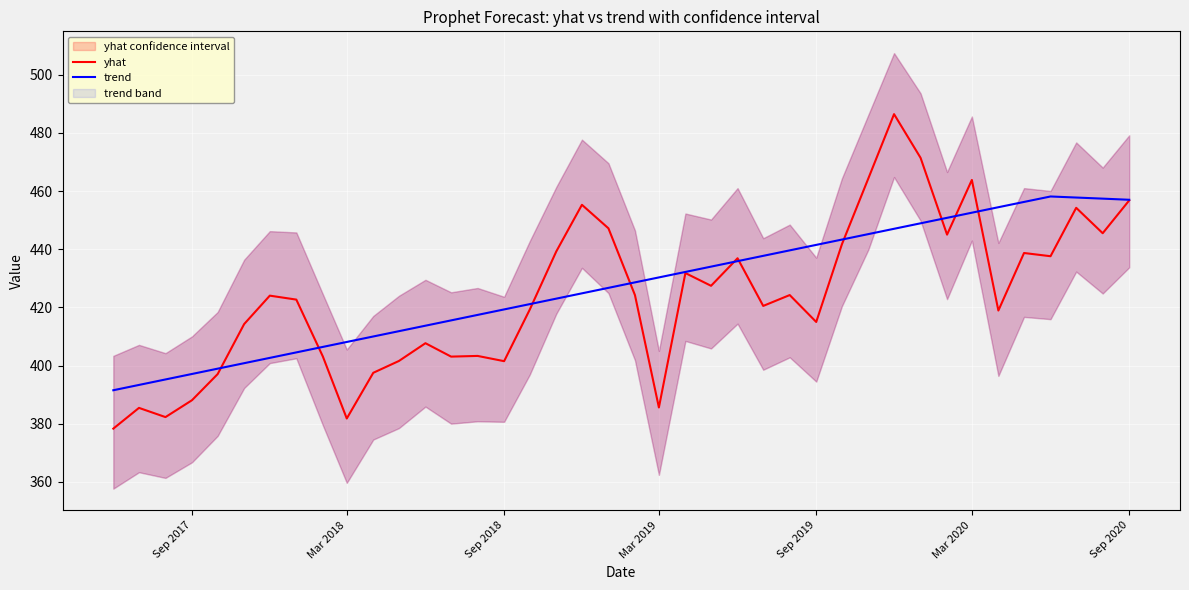

At how many categories does at least one series exceed 410?

32